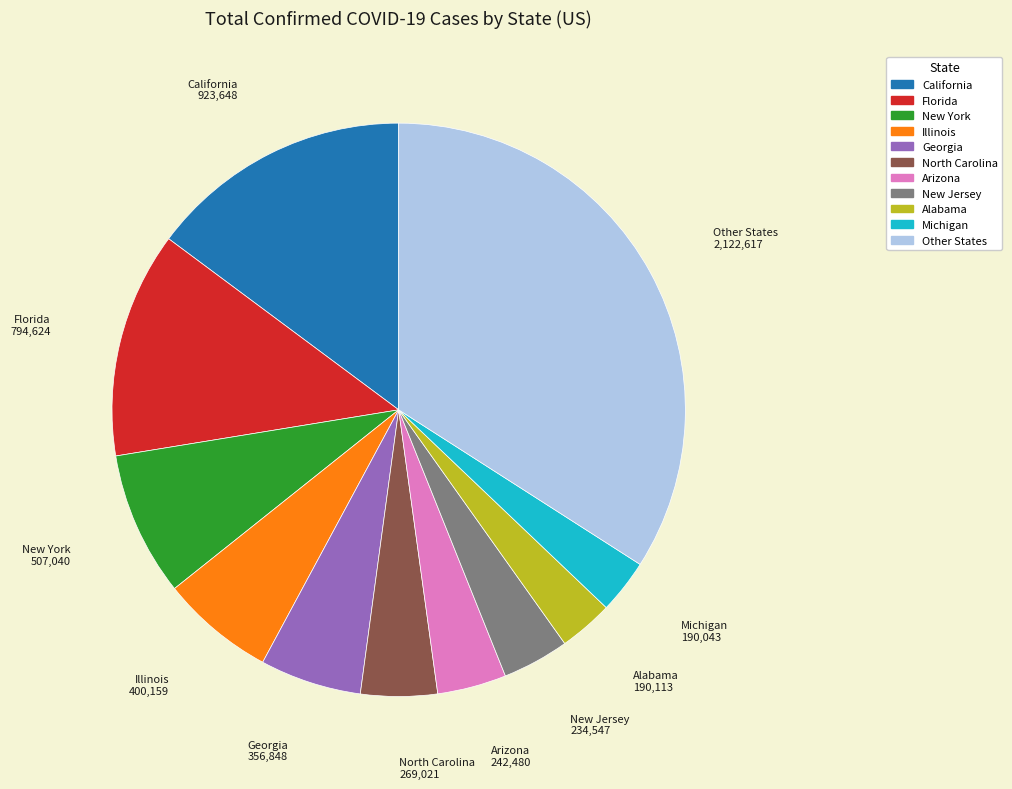

Is there any slice that represents more than half of the pie?

No